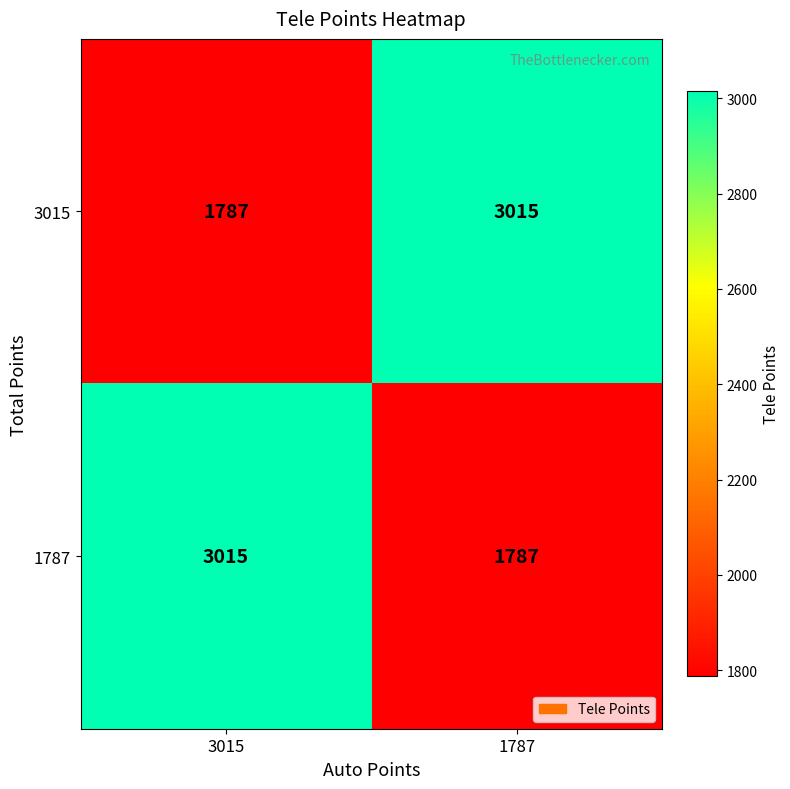

The value of 3015 at 1787 is 4320. True or false?

False